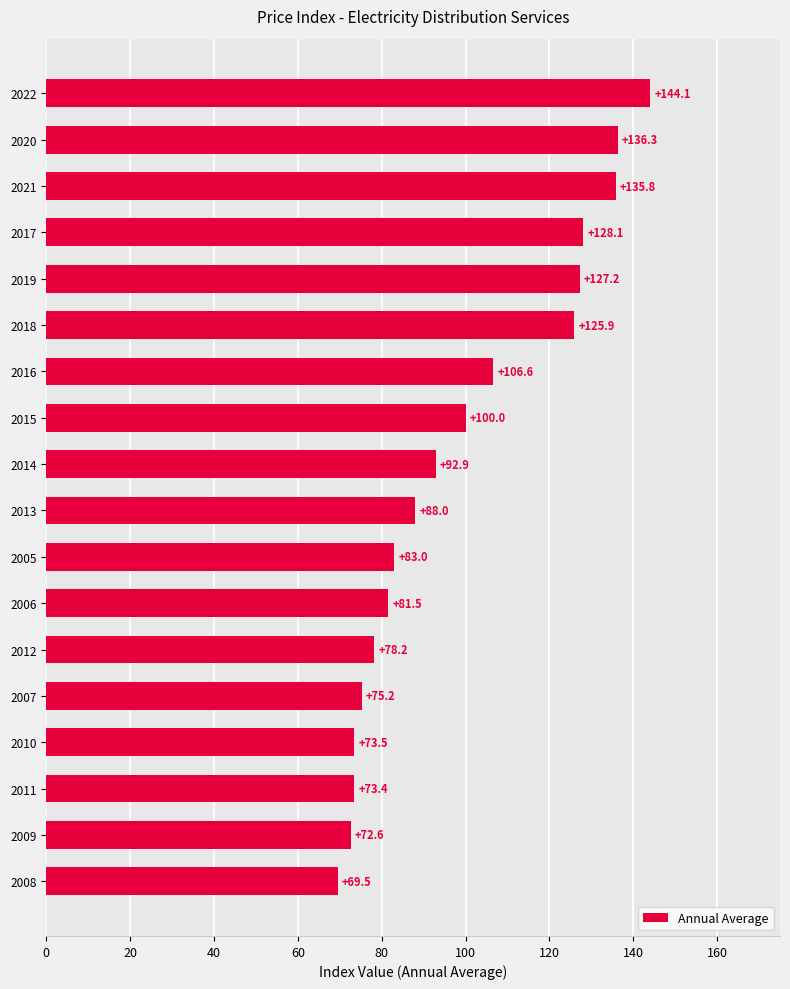

Reading bottom to top, what are all the values shown in this chart?

69.5	72.6	73.4	73.5	75.2	78.2	81.5	83.0	88.0	92.9	100.0	106.6	125.9	127.2	128.1	135.8	136.3	144.1